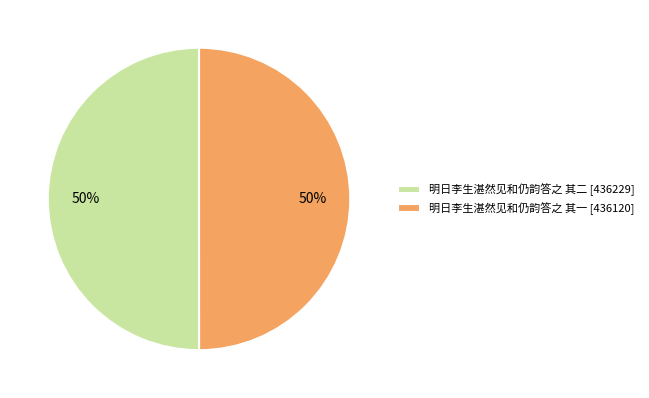

Is the sum of 明日李生湛然见和仍韵答之 其二 [436229] and 明日李生湛然见和仍韵答之 其一 [436120] greater than half?

Yes